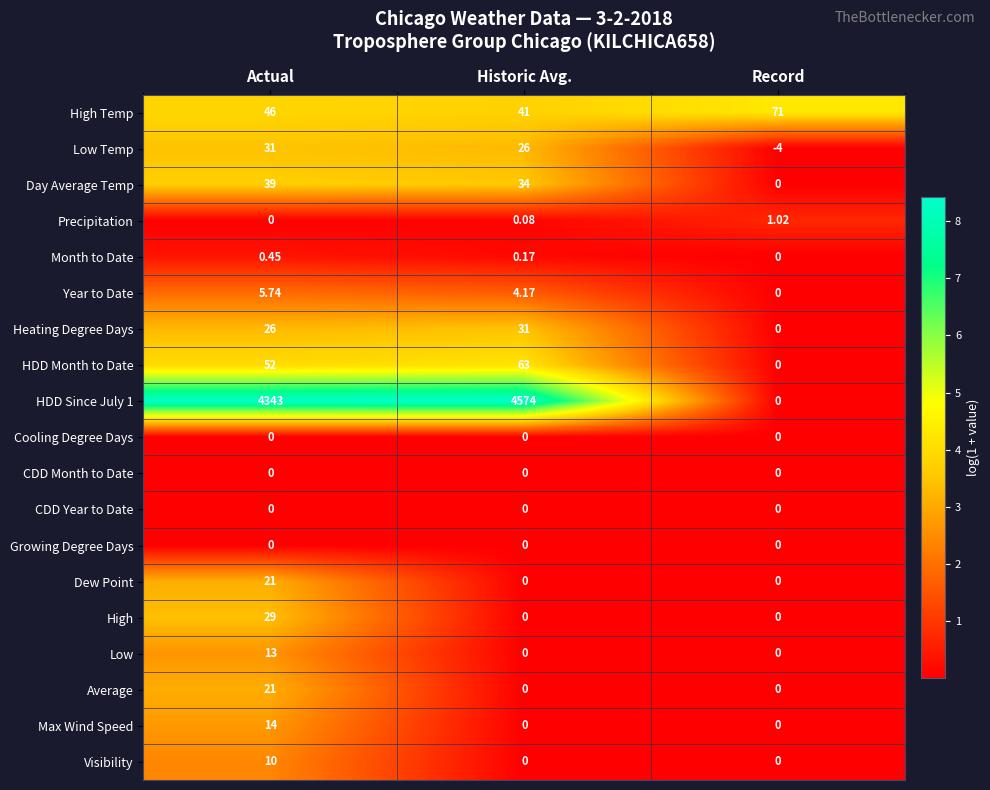

Which series has the widest spread of values?

HDD Since July 1